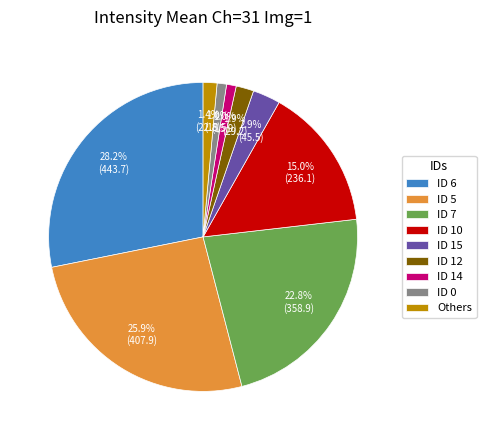

How many slices are in this pie chart?

9